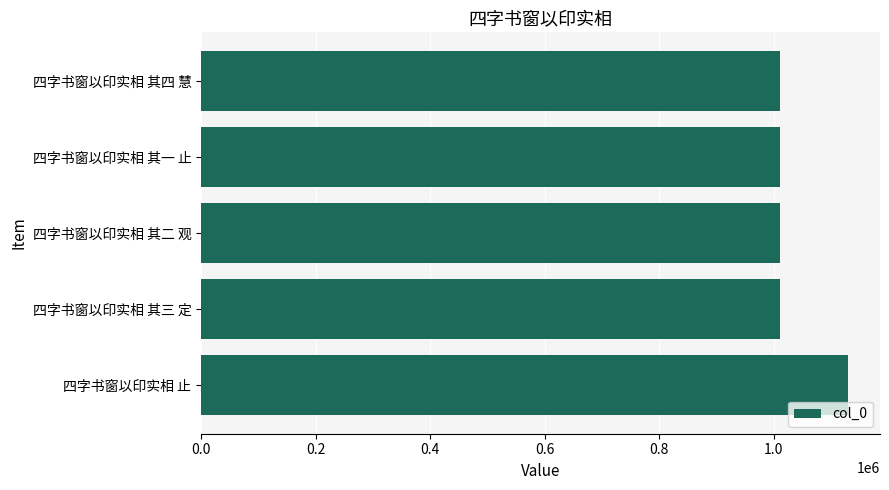

What is the sum of the values at 四字书窗以印实相 其一 止 and 四字书窗以印实相 其四 慧?

2022268